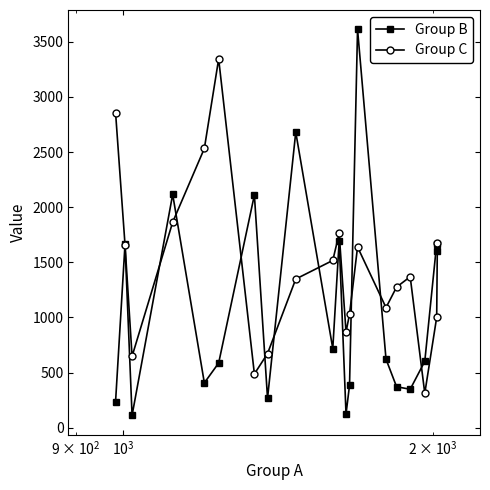

What is the value of the Group B point at the 5th from the left?

406